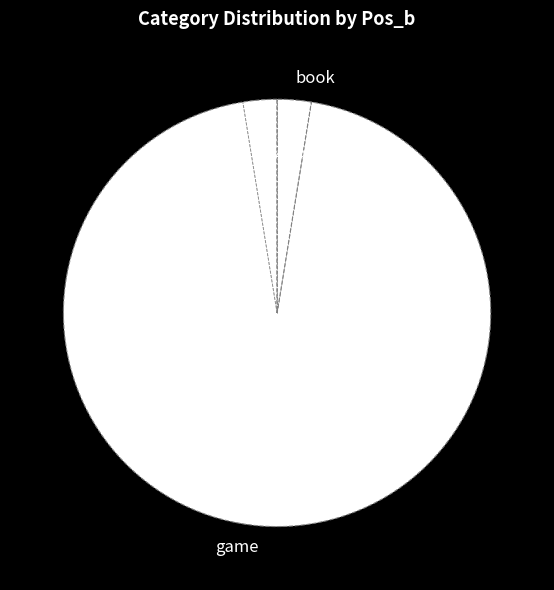

To the nearest percent, what portion does game represent?

97%